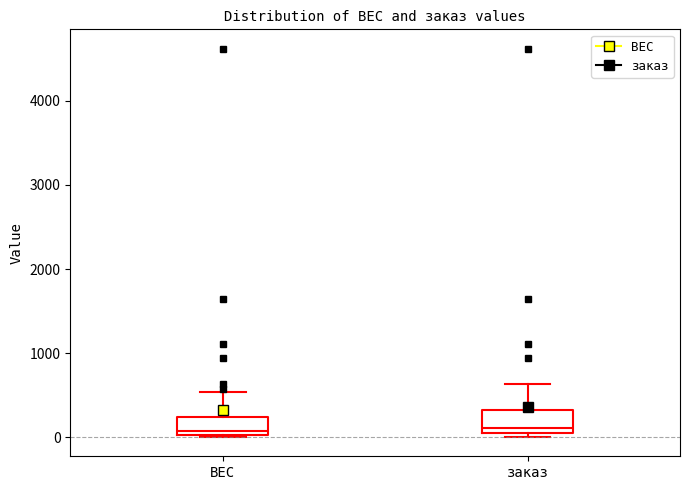

Reading left to right, transcribe this box plot: for each box, give where its median line is, the range the box spans, and where its two whiskers end, as read against the y-axis. The values are not printed on the chart, so give them approximately, as read against the axis.

ВЕС: median 100, box 0 to 200, whiskers 0 to 500
заказ: median 100, box 0 to 300, whiskers 0 (just below the box's lower edge) to 600